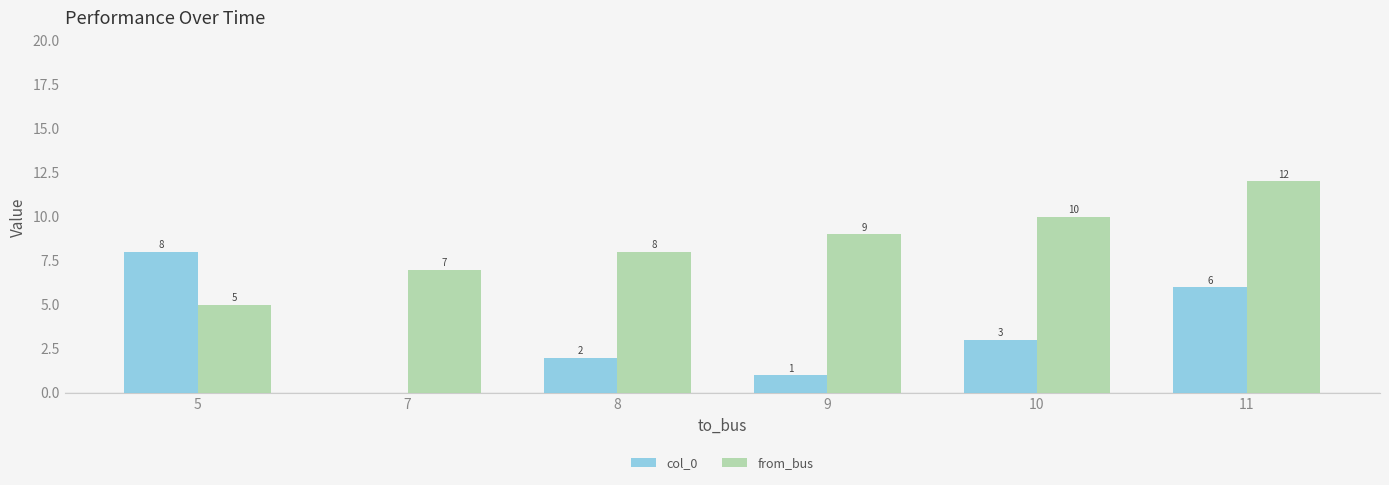

At which category does the chart reach its peak across all series?

11